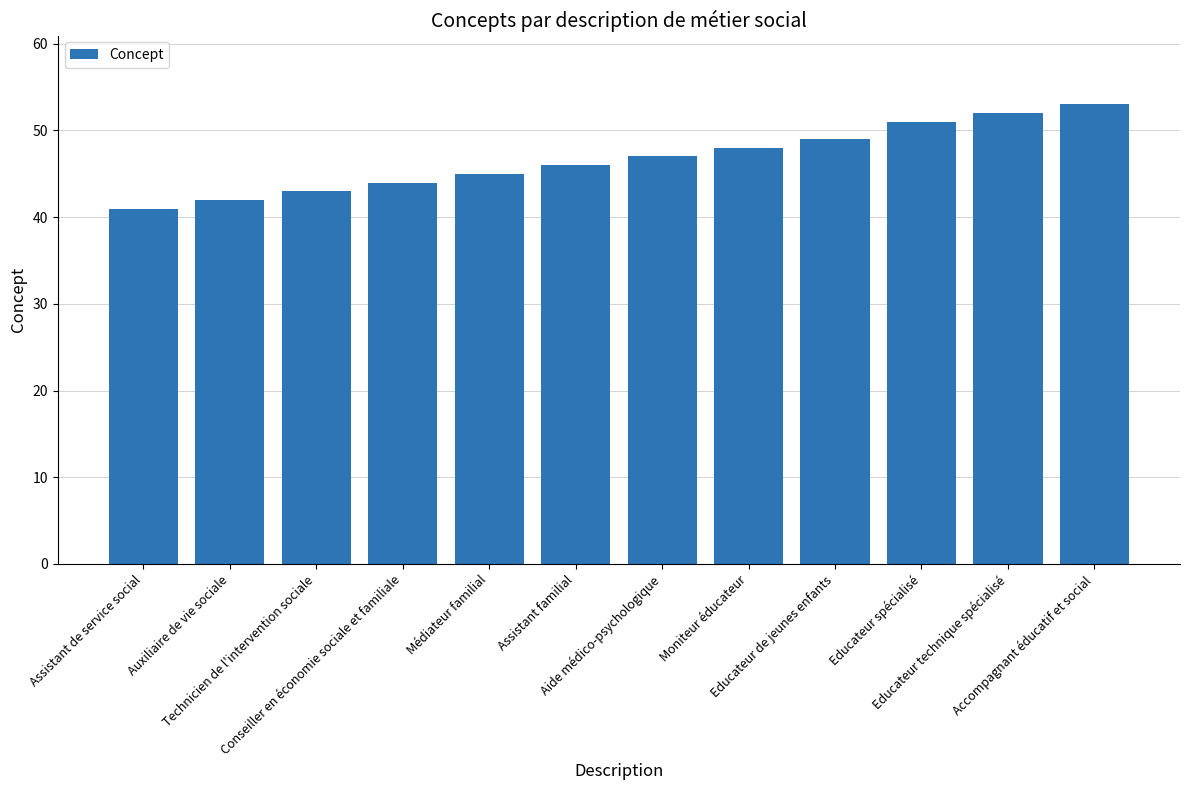

Between Médiateur familial and Educateur technique spécialisé, which is larger?

Educateur technique spécialisé